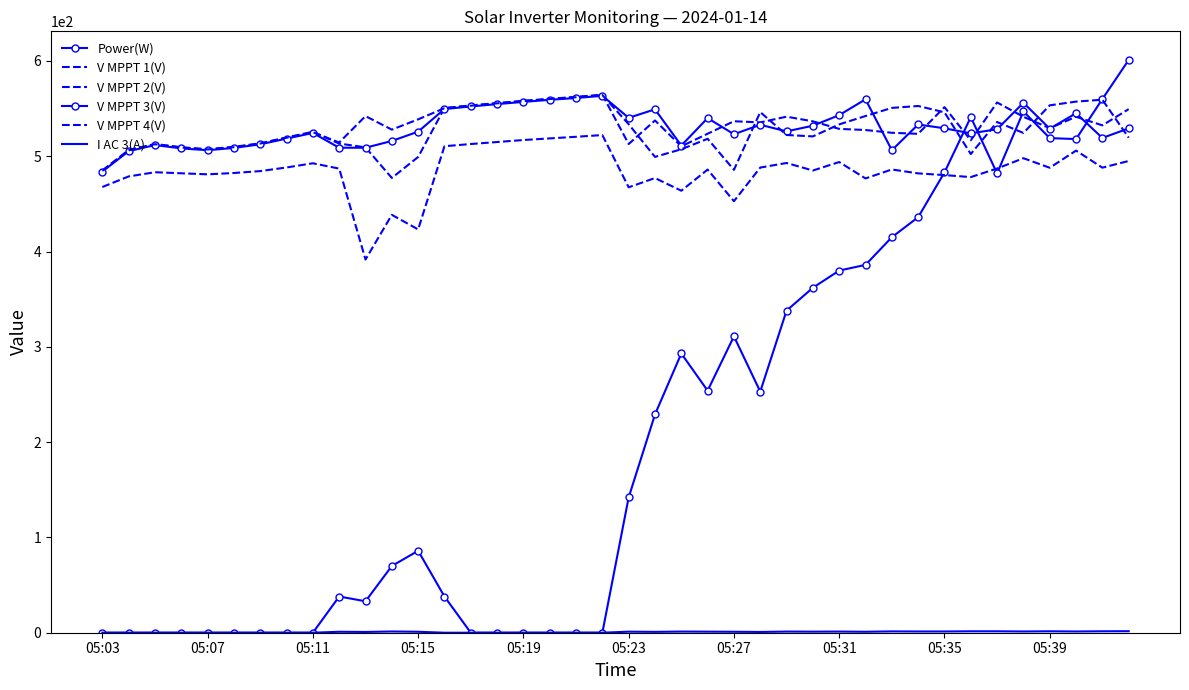

True or false: I AC 3(A) and V MPPT 1(V) intersect in this chart.

False